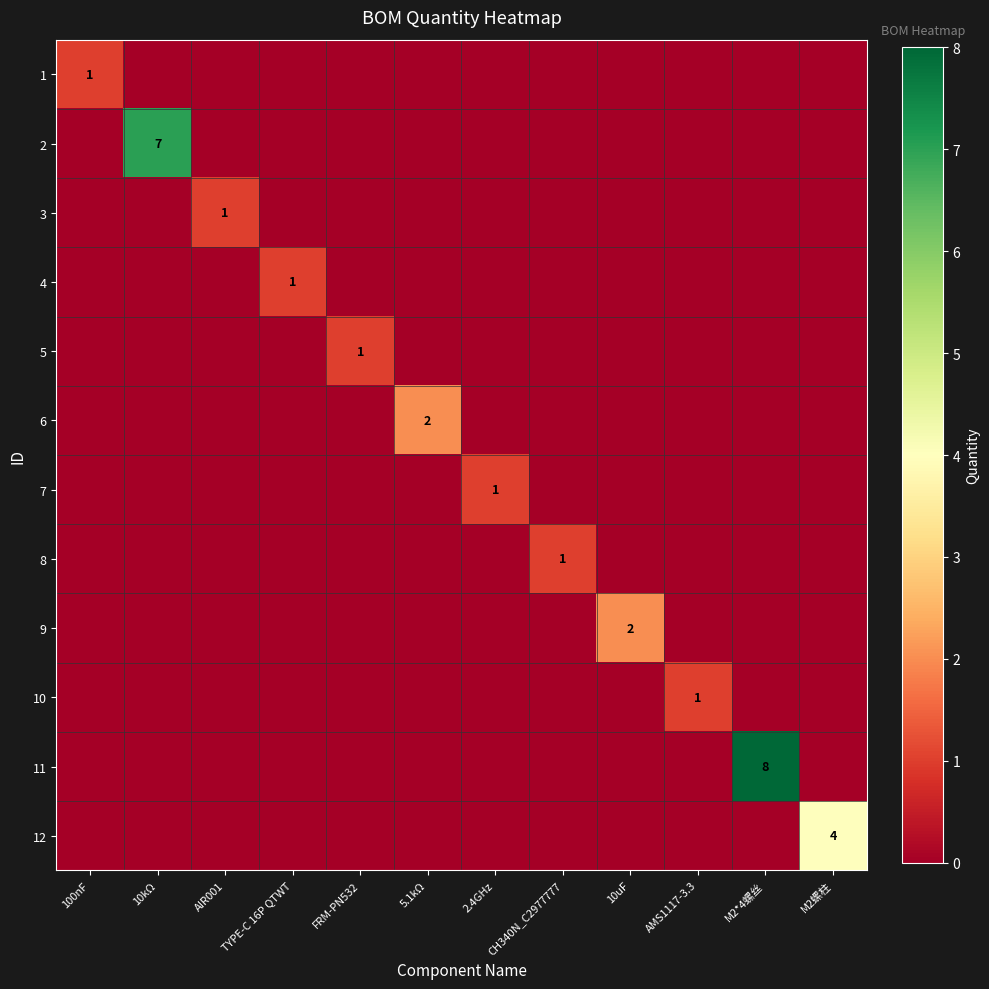

The value of 10 at 10uF is 0. True or false?

True